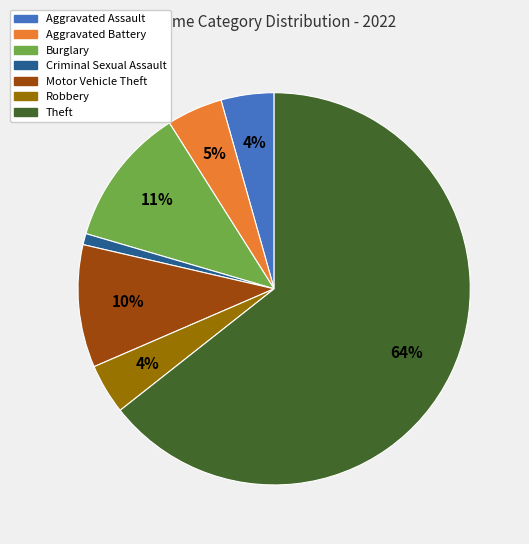

Does any single category account for the majority?

Yes